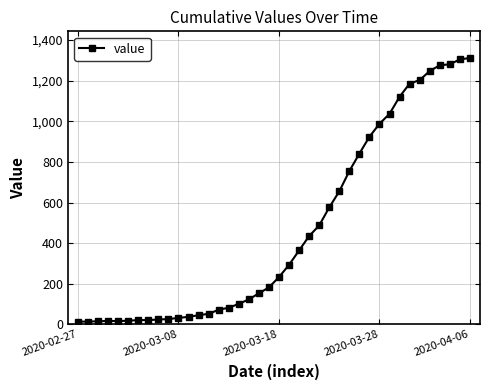

What is the maximum value shown in the chart?

1312